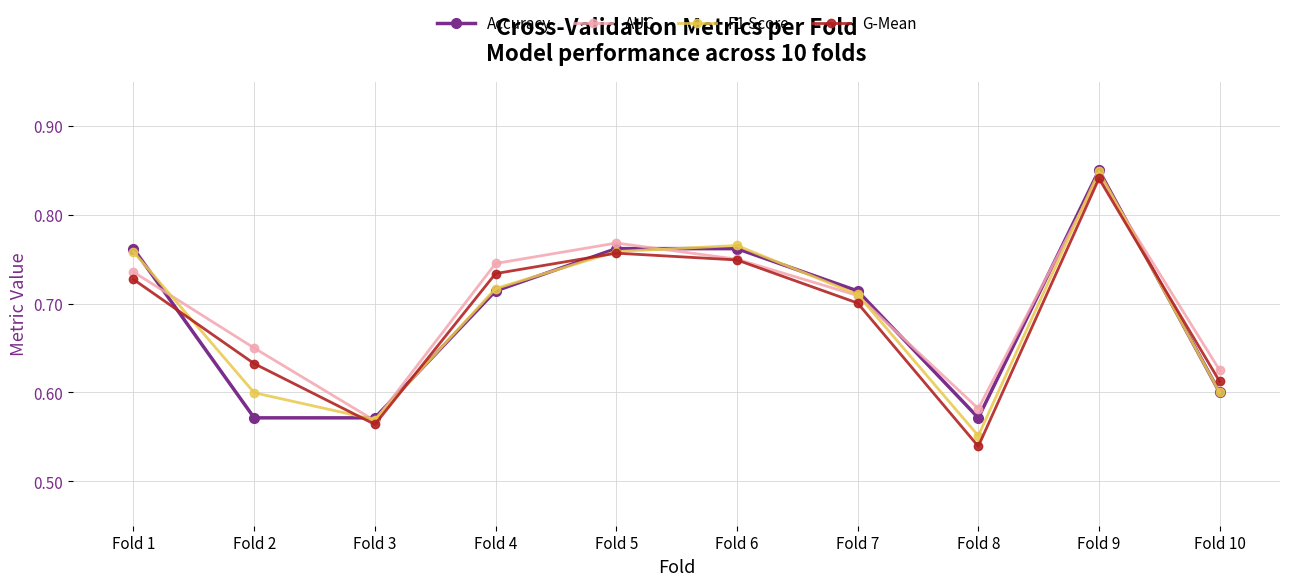

True or false: G-Mean has more than 1 points higher than both neighbors.

True